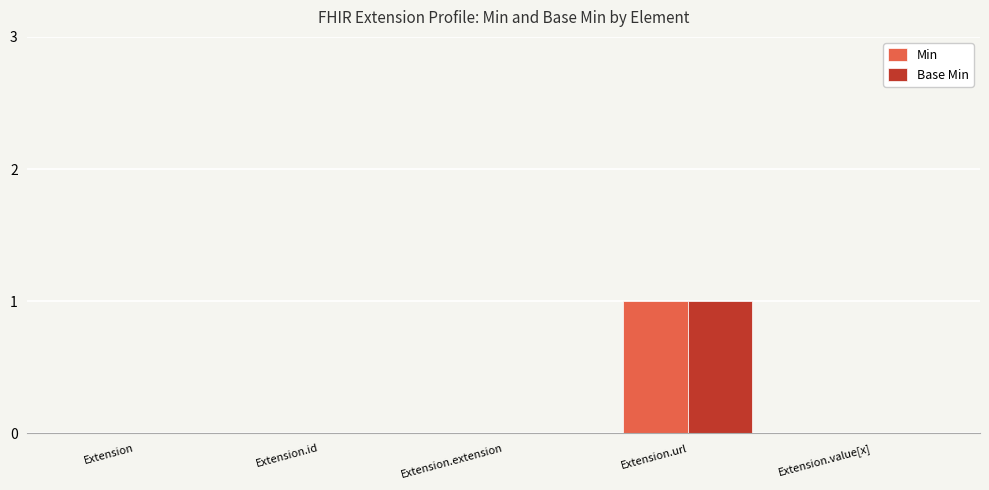

True or false: Min has a value of 1 at Extension.url.

True